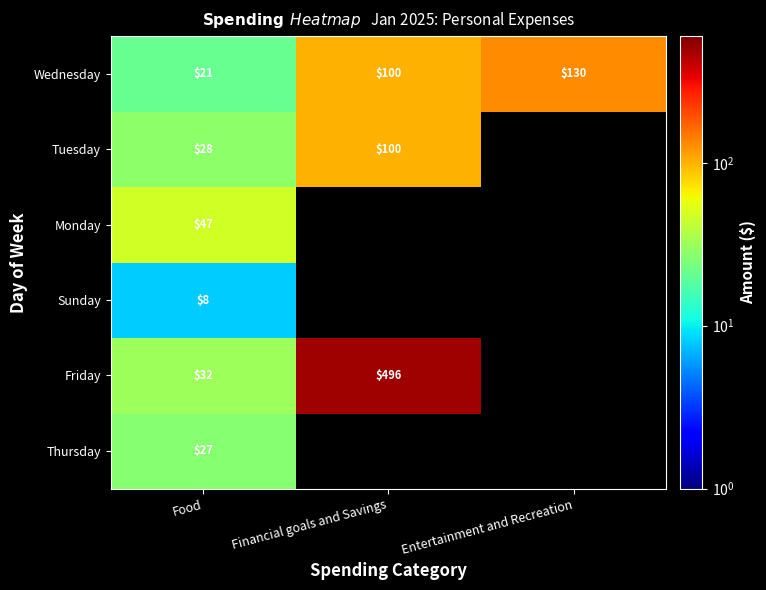

What is the total value across all series at Food?

163